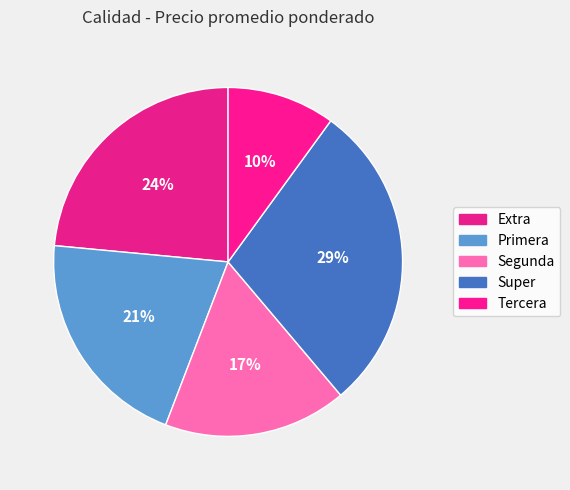

What percentage is the Extra slice, to the nearest percent?

24%